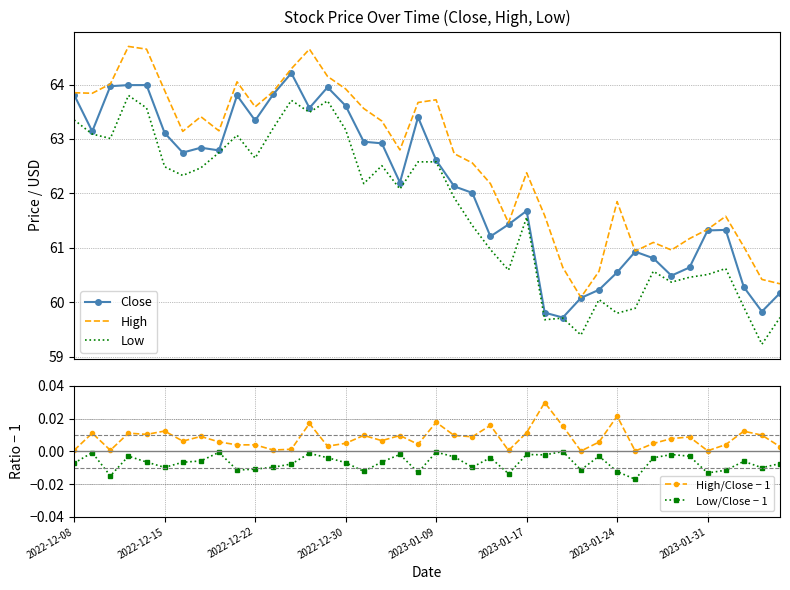

True or false: High/Close − 1 and Low/Close − 1 intersect in this chart.

False